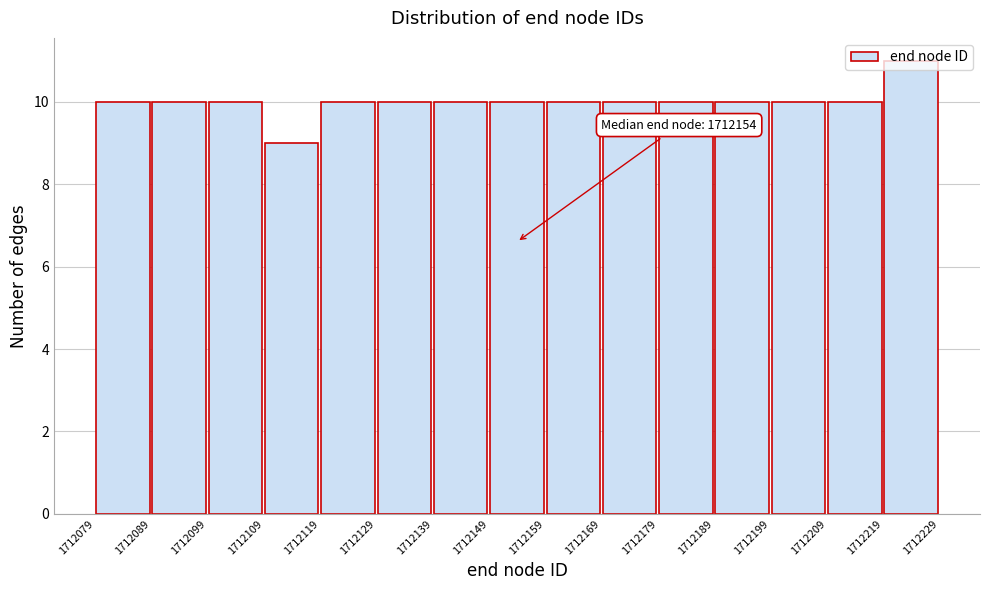

Which range on the x-axis has the tallest bar?

1712219 to 1712229